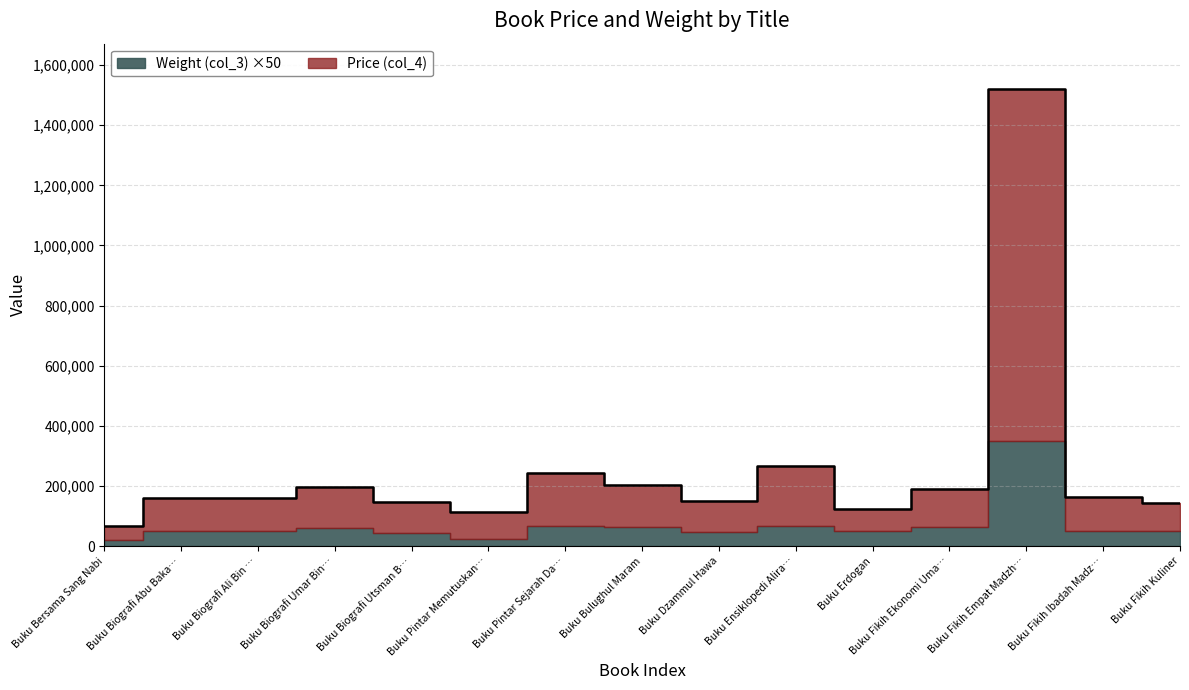

What is the difference between the second highest and minimum values?

199700